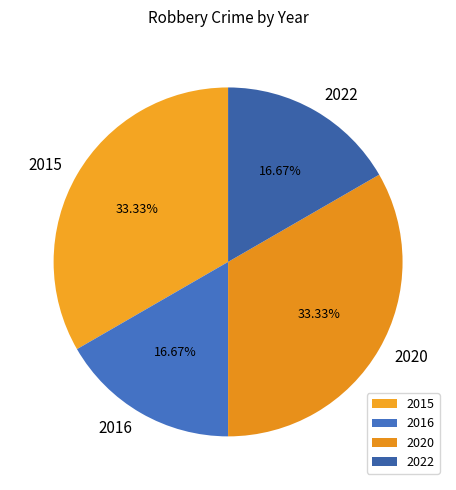

Approximately how many times larger is the value at 2020 compared to 2016?

2.0